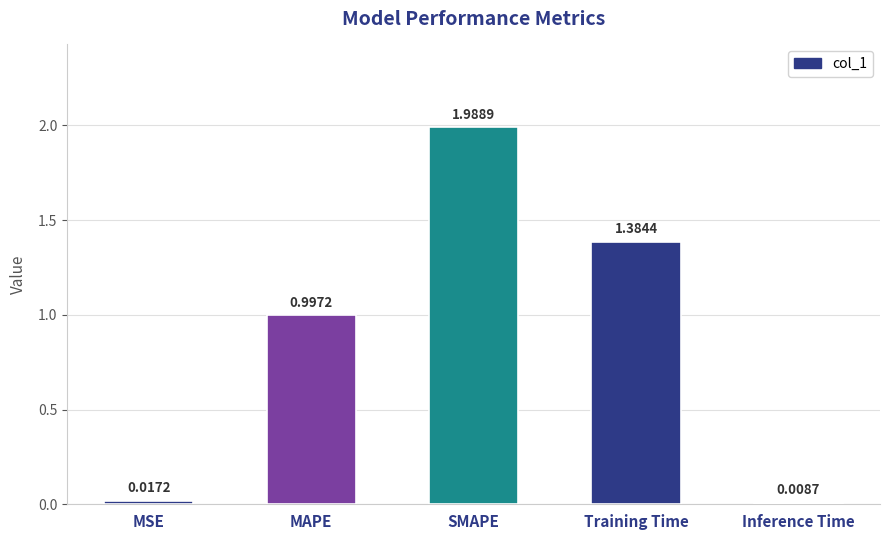

What is the label of the 4th bar from the right?

MAPE